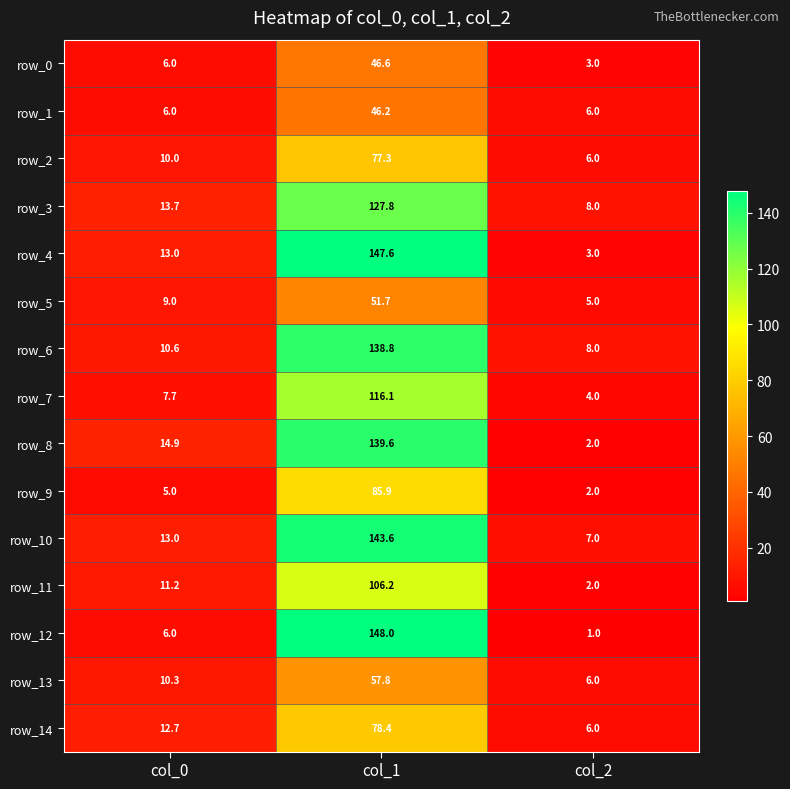

The row_0 series shows 46.6 at col_1. True or false?

True